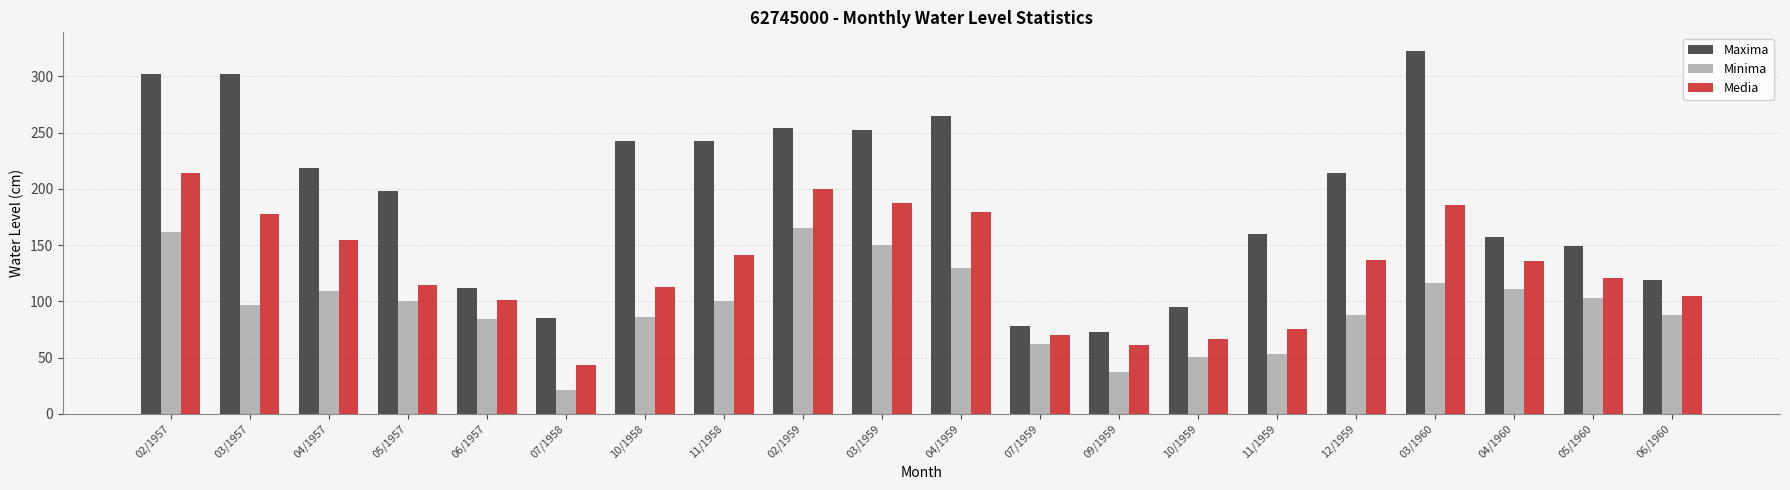

What is the smallest value displayed?

21.0